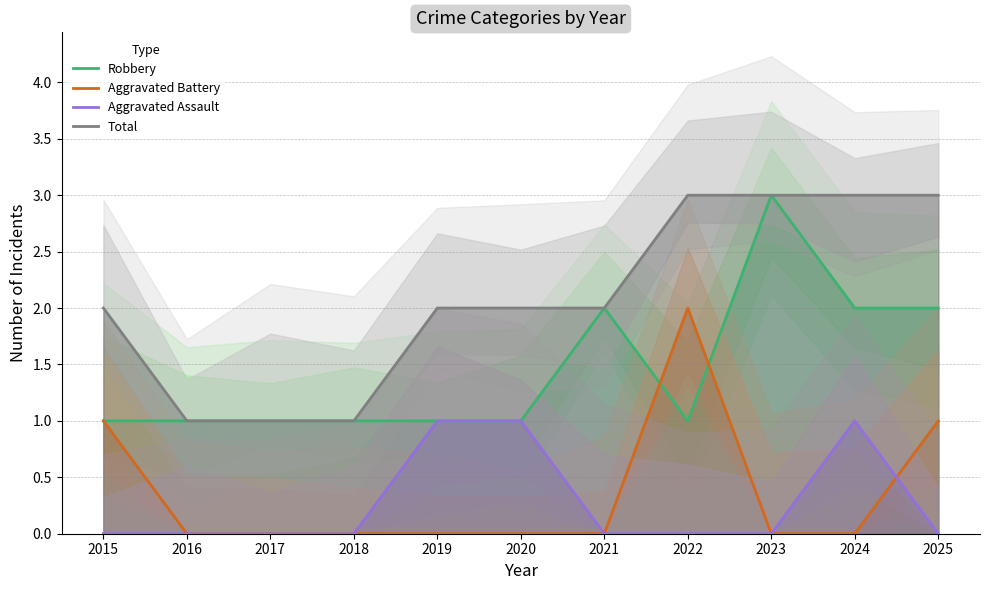

How many lines are shown in the chart?

4